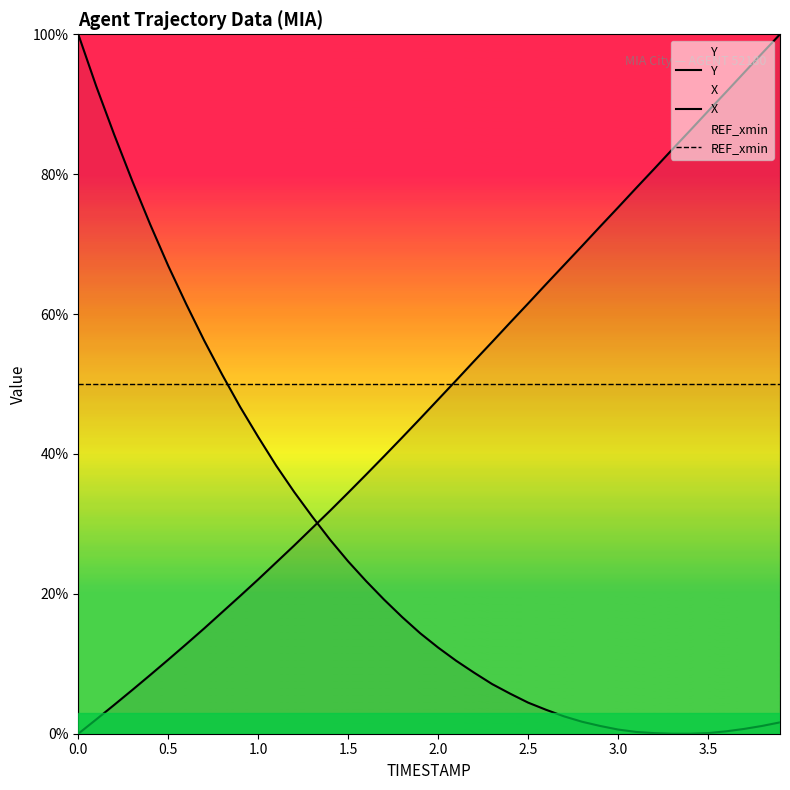

How many intersections are there between REF_xmin and Y?

1